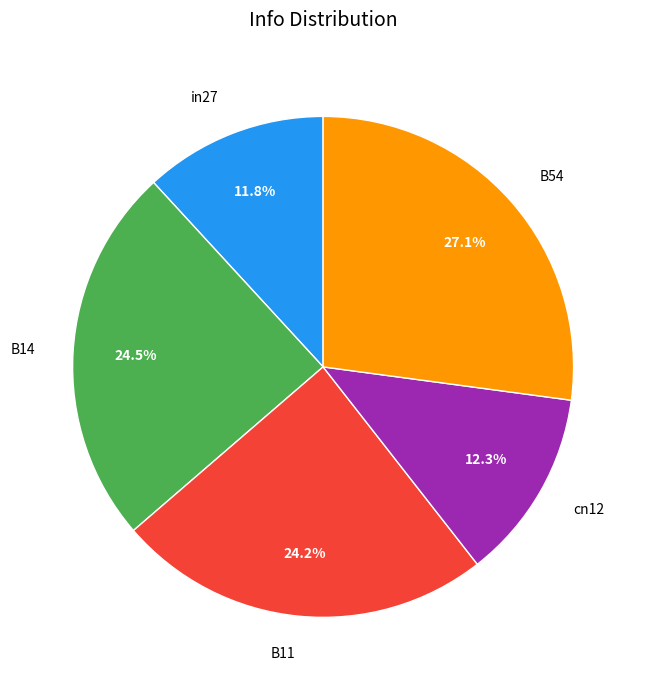

Is there any slice that represents more than half of the pie?

No